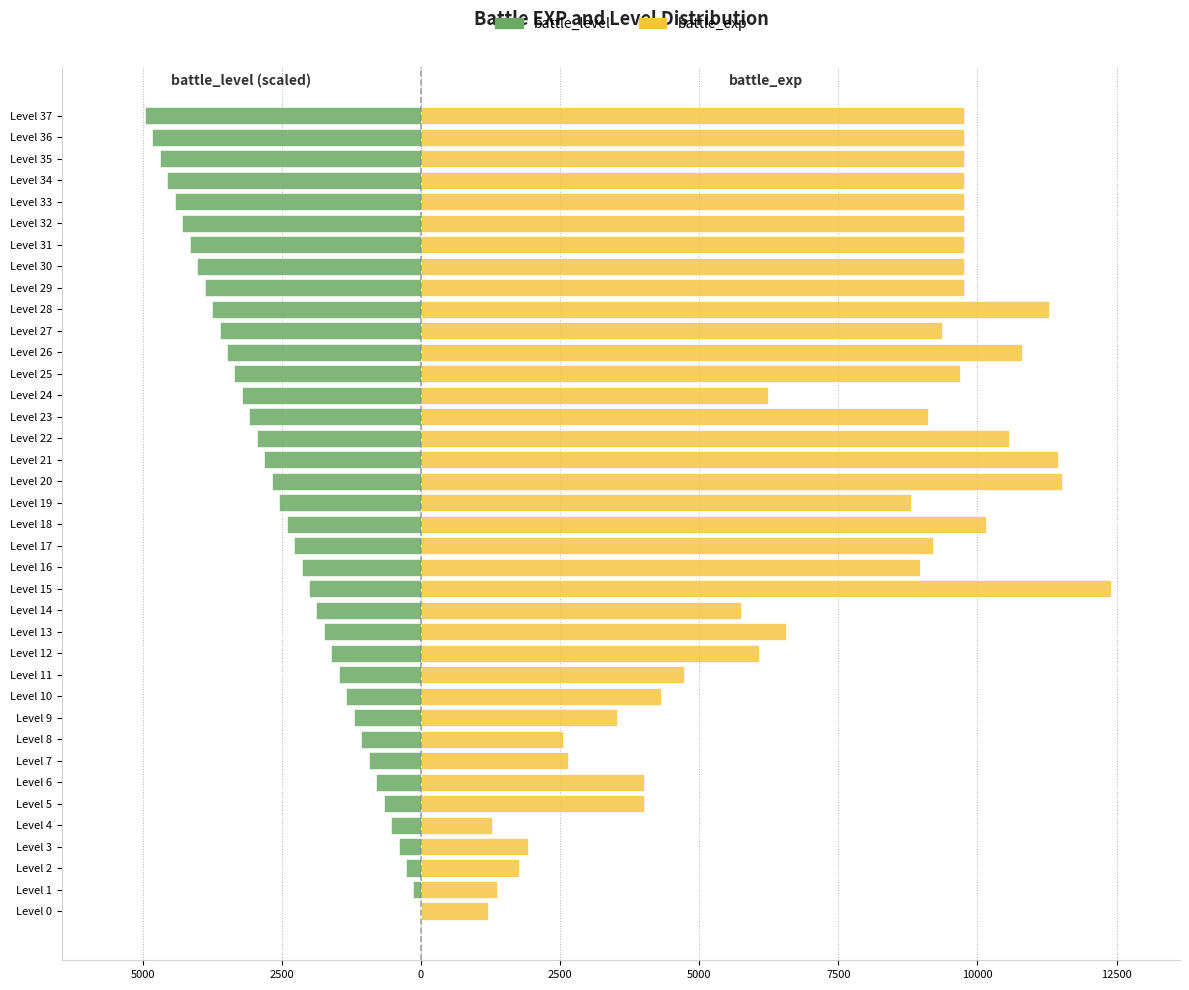

Are the bars horizontal?

Yes